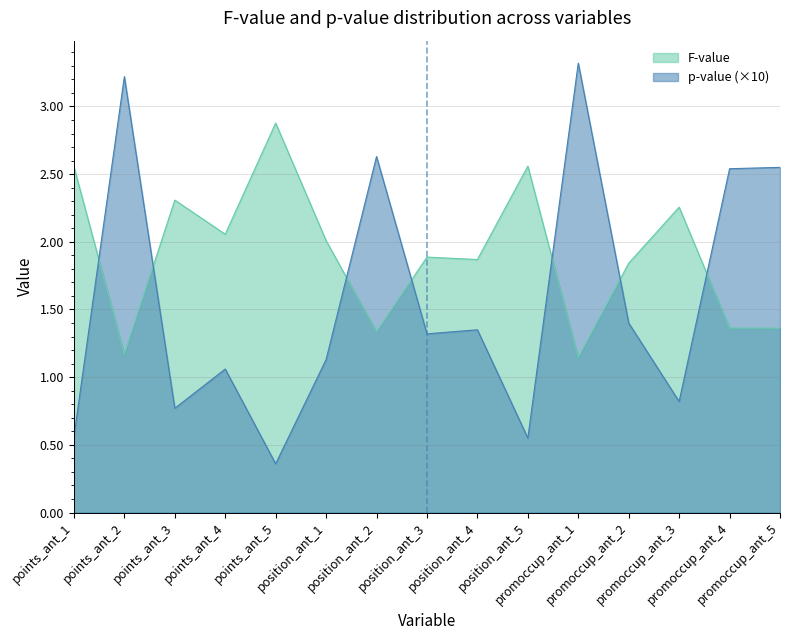

In p-value, how many points are lower than both neighbors (excluding endpoints)?

5